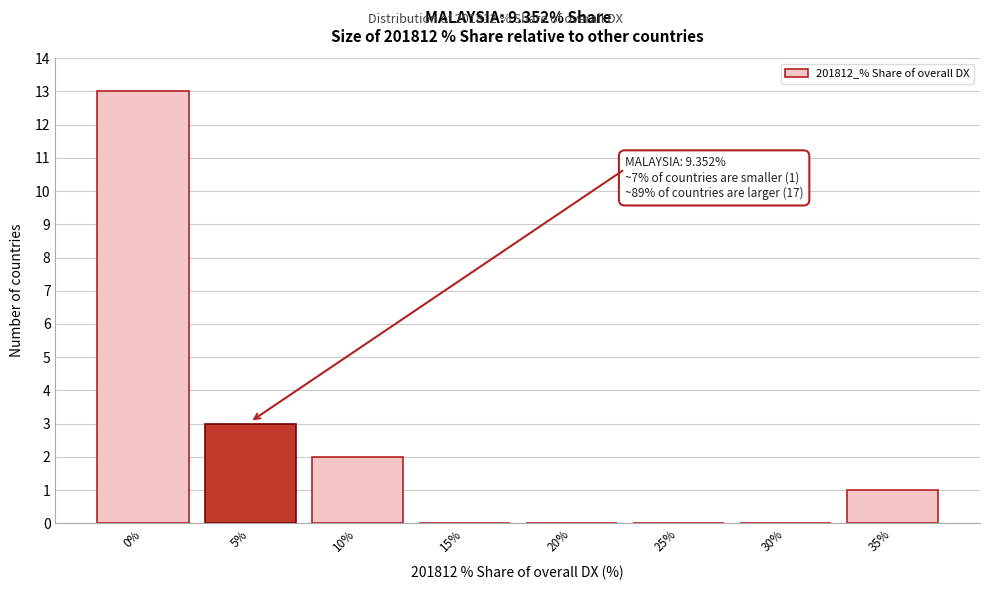

Reading left to right, list all the values displayed in this chart.

0%=13	5%=3	10%=2	15%=0	20%=0	25%=0	30%=0	35%=1